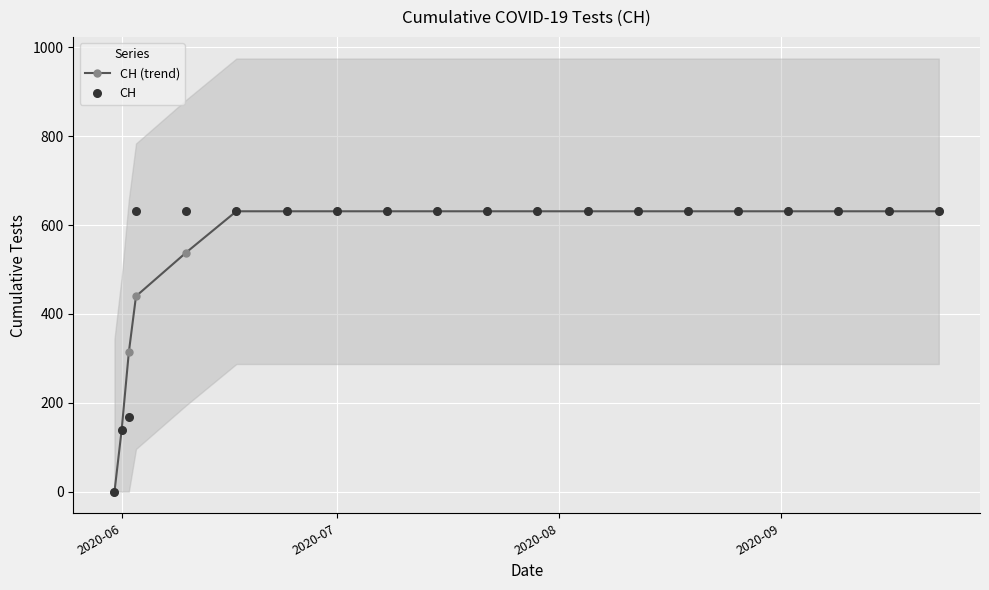

Is the value of CH at 2020-07 greater than the value of CH (trend) at 5?

No